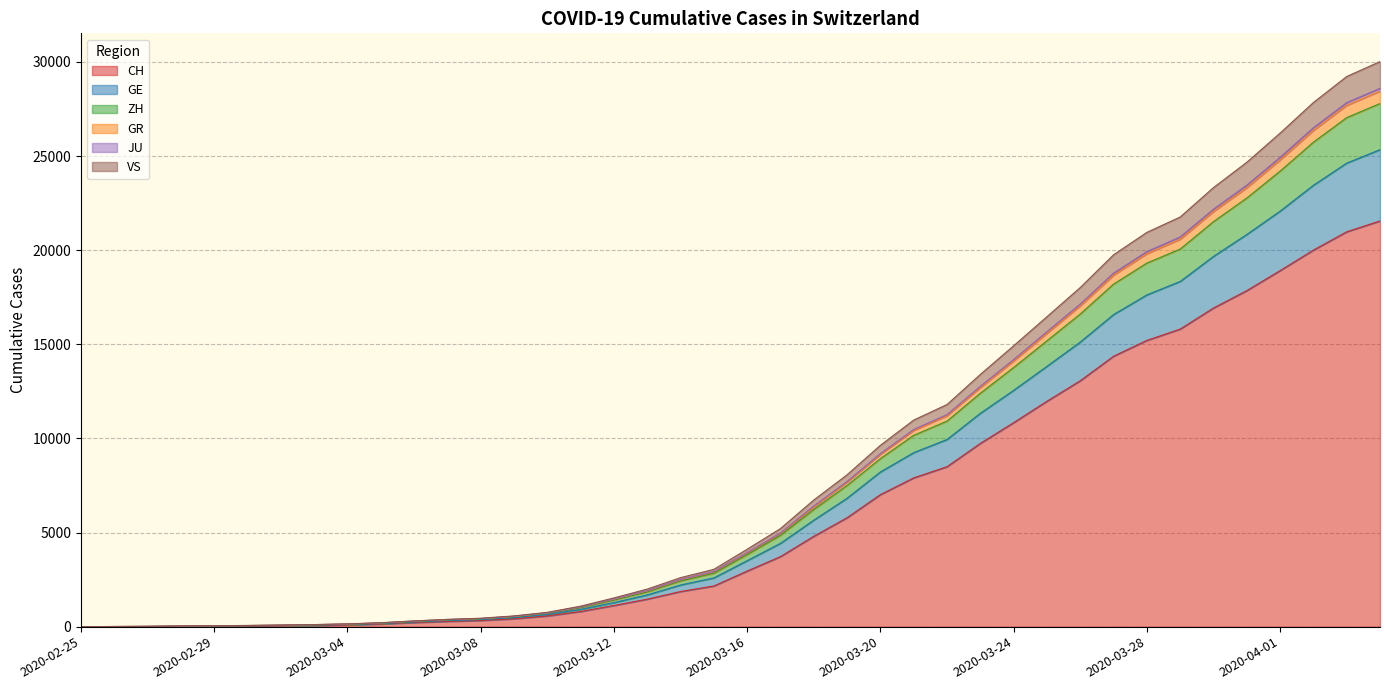

The value of CH at 2020-03-16 is 1014. True or false?

False